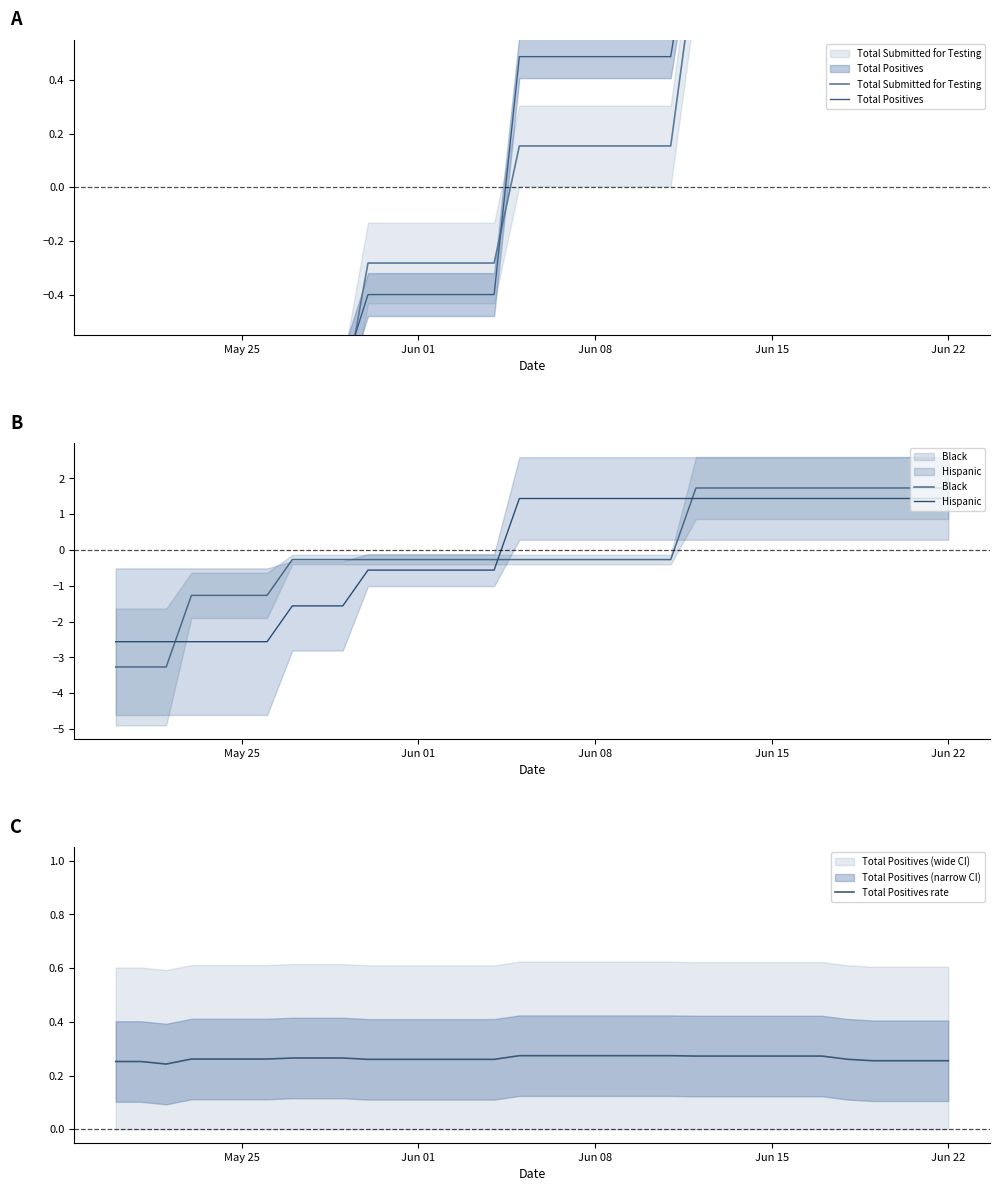

What is the greatest value displayed?

1.7